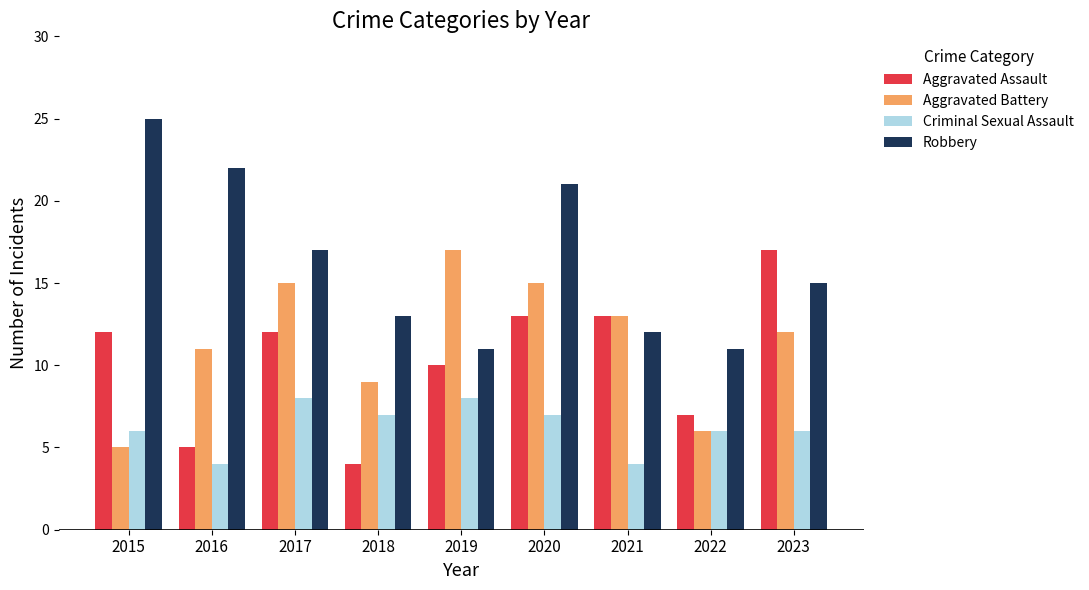

True or false: Robbery has a value of 36 at 2016.

False